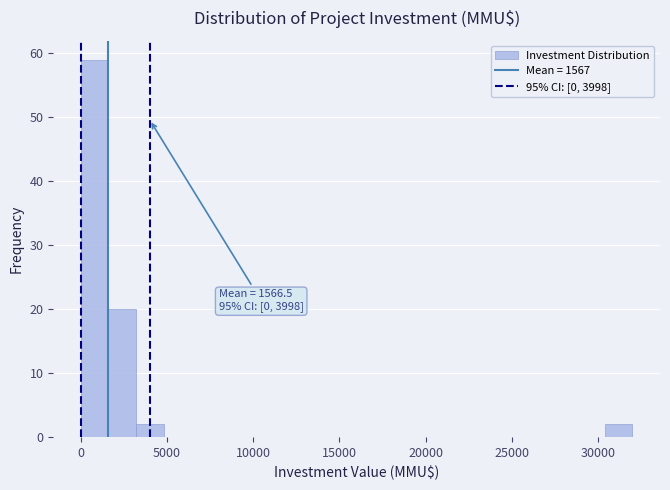

Read against the x-axis, roughly where is the centre of the tallest bar?

1000